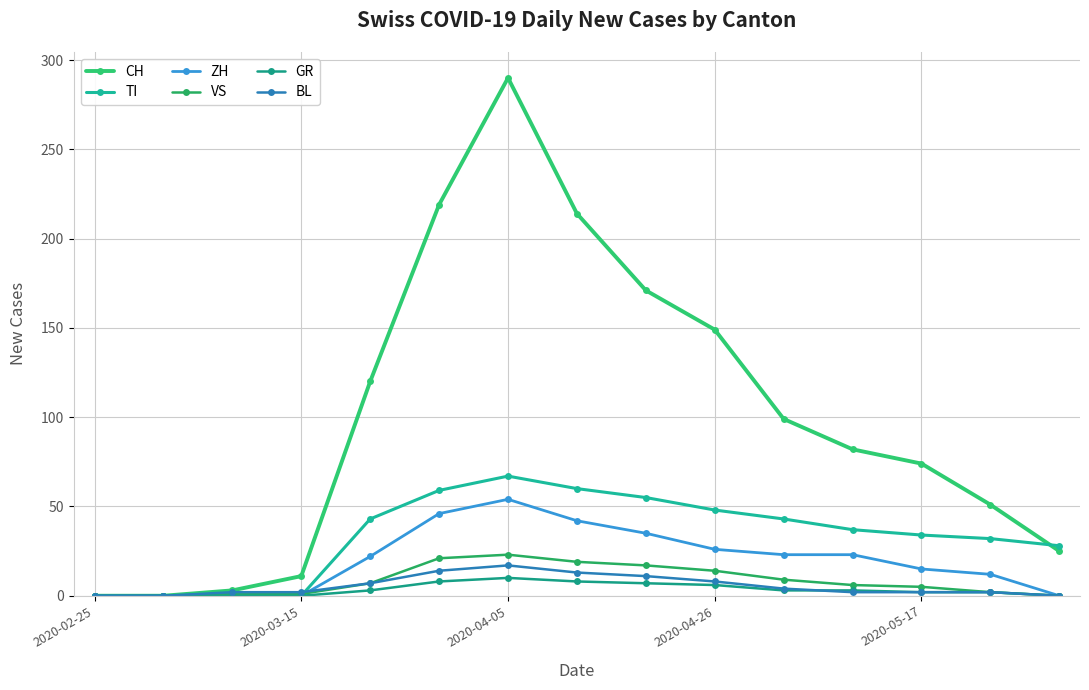

True or false: CH has more than 1 points higher than both neighbors.

False